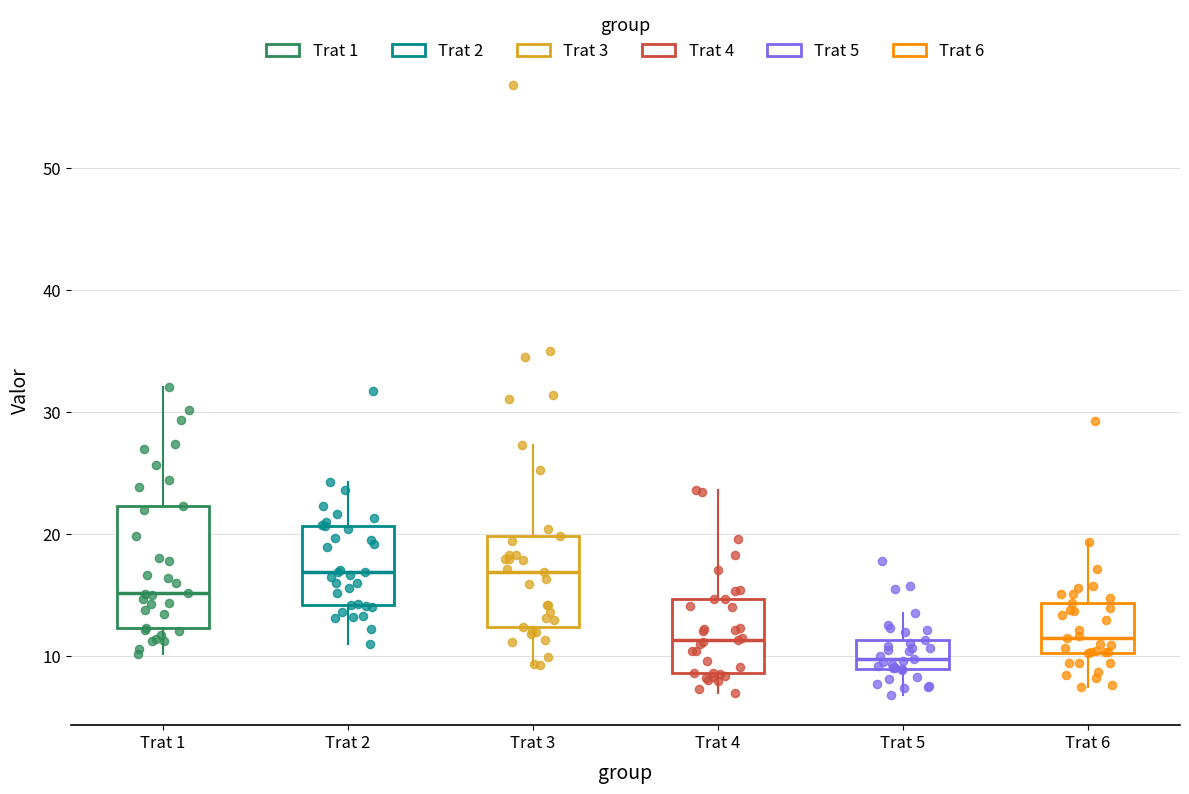

Reading left to right, transcribe this box plot: for each box, give where its median line is, the range the box spans, and where its two whiskers end, as read against the y-axis. The values are not printed on the chart, so give them approximately, as read against the axis.

Trat 1: median 15, box 12 to 22, whiskers 10 to 32
Trat 2: median 17, box 14 to 21, whiskers 11 to 24
Trat 3: median 17, box 12 to 20, whiskers 9 to 27
Trat 4: median 11, box 9 to 15, whiskers 7 to 24
Trat 5: median 10, box 9 to 11, whiskers 7 to 14
Trat 6: median 12, box 10 to 14, whiskers 7 to 19